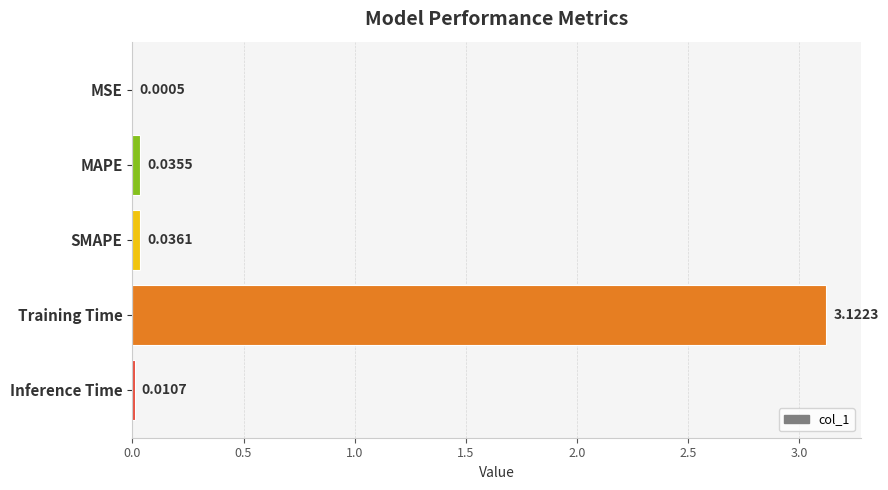

What is the sum of all values?

3.2